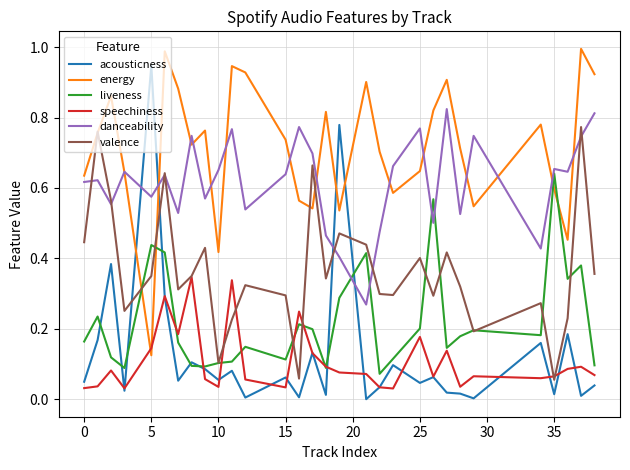

List the series in order of their peak value, highest first.

energy, acousticness, danceability, valence, liveness, speechiness